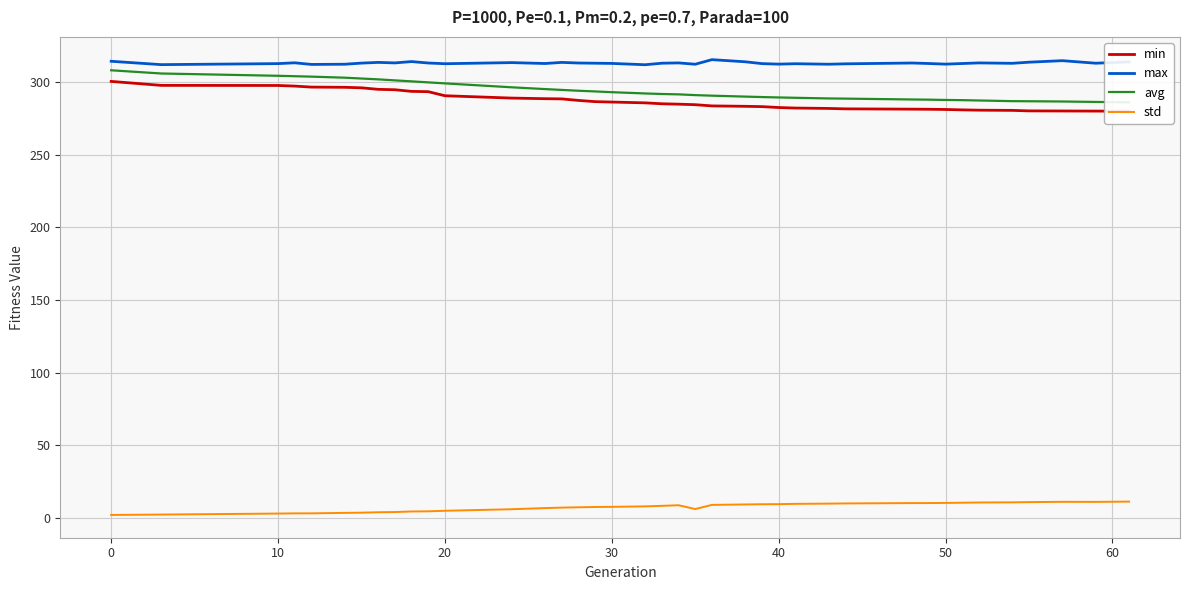

True or false: max and std intersect in this chart.

False